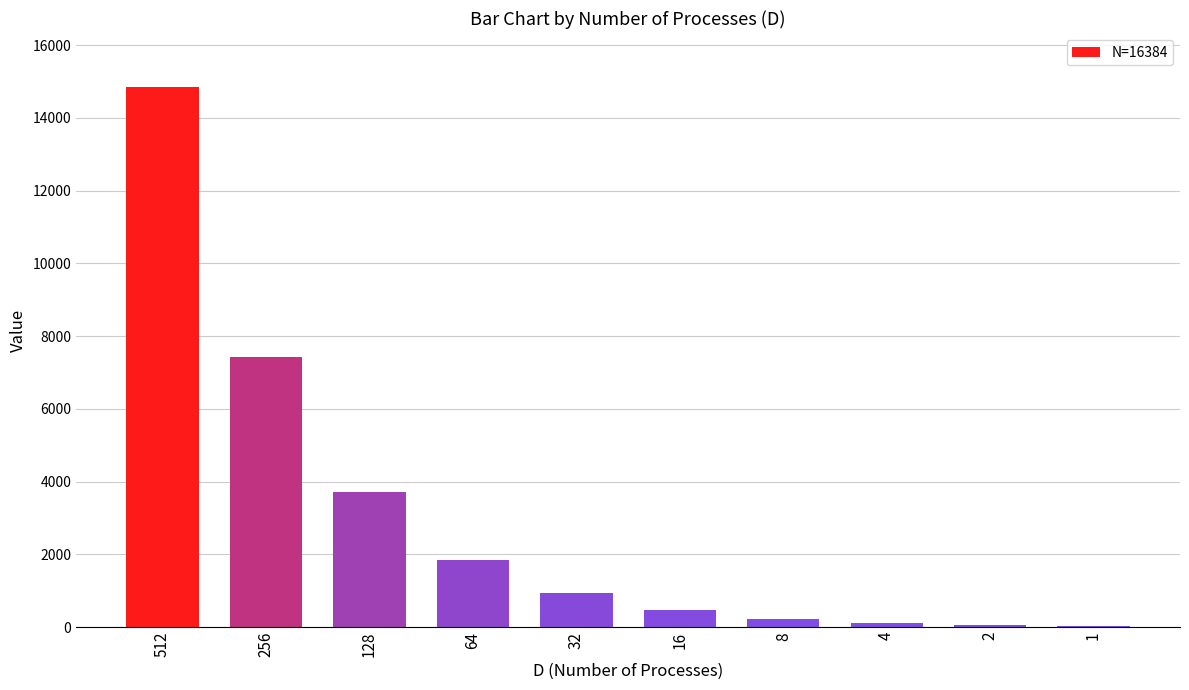

What is the sum of all values?

29677